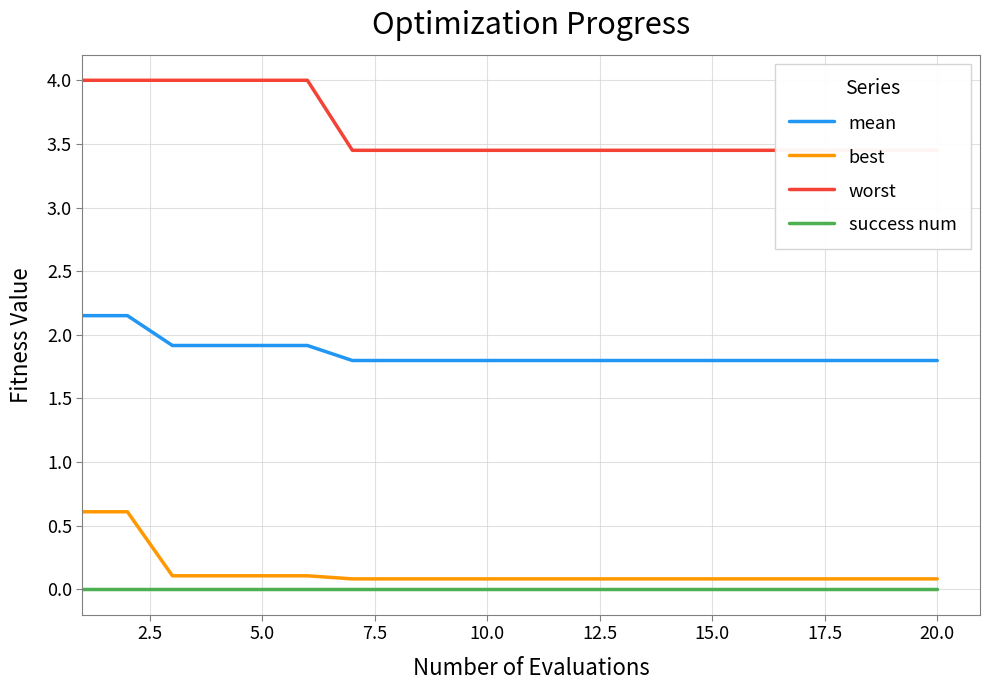

True or false: success num has a value of 0.0 at 10.0.

True